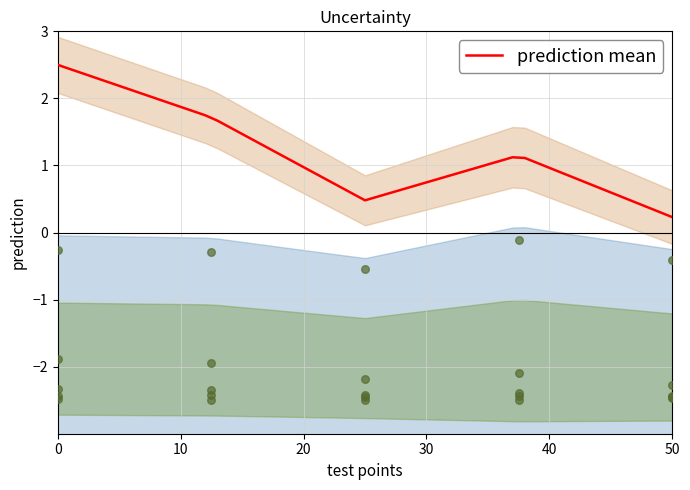

Is it true that prediction mean equals 0.7 at 30?

True